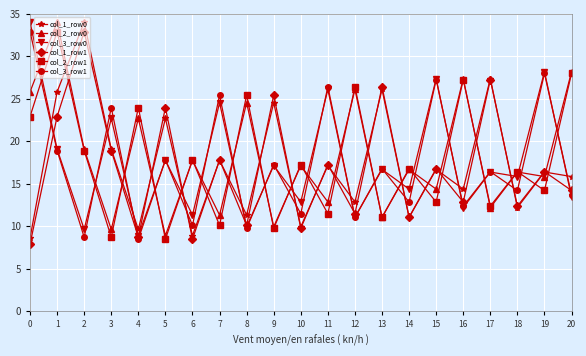

At how many categories does at least one series exceed 33?

3